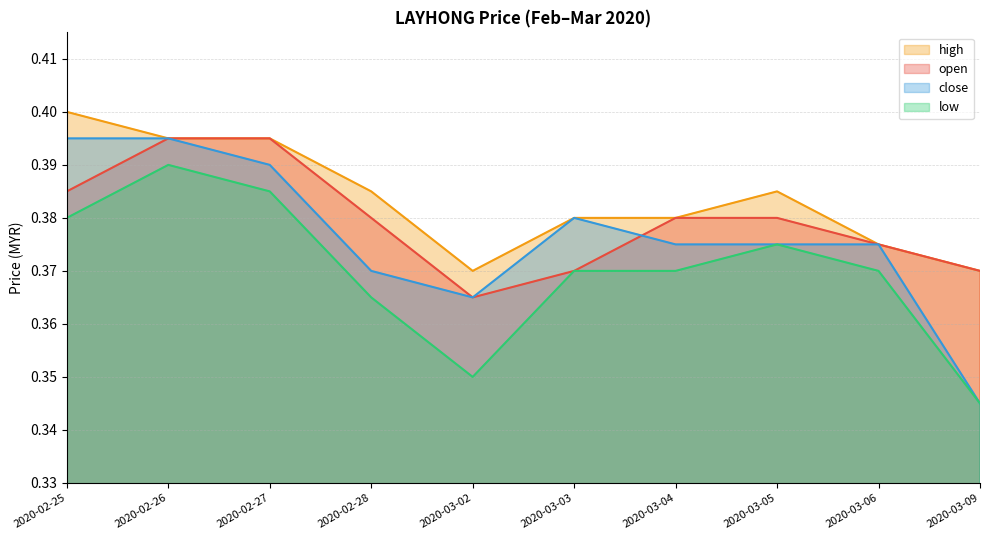

Between 2020-03-09 and 2020-03-04, which is larger?

2020-03-04